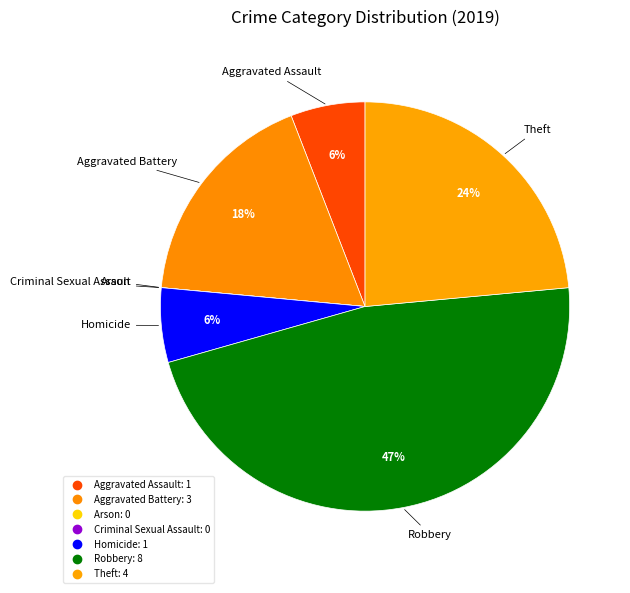

To the nearest percent, what is the difference between the largest and smallest slice percentages?

47%